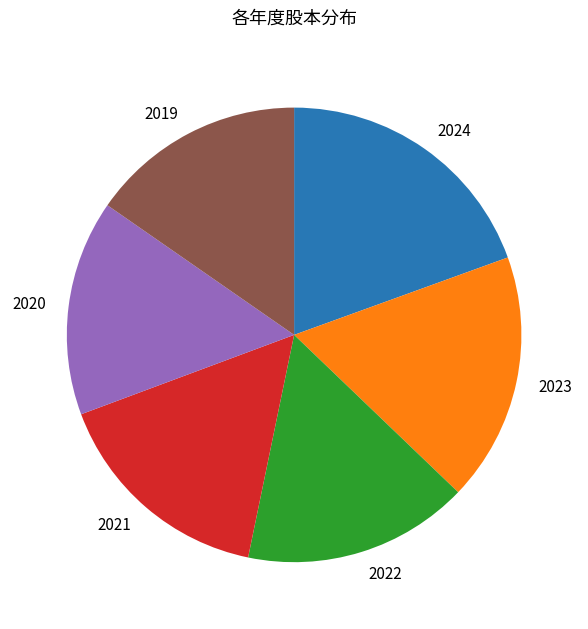

Is it true that 2023 is 24% of the pie?

False